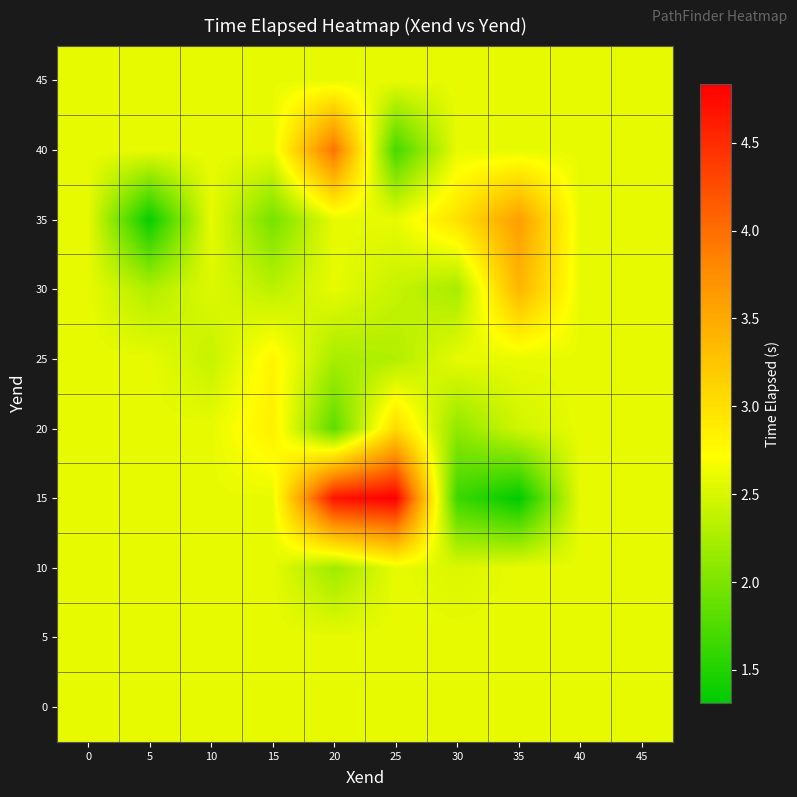

Between 25 and 20, which is larger?

25